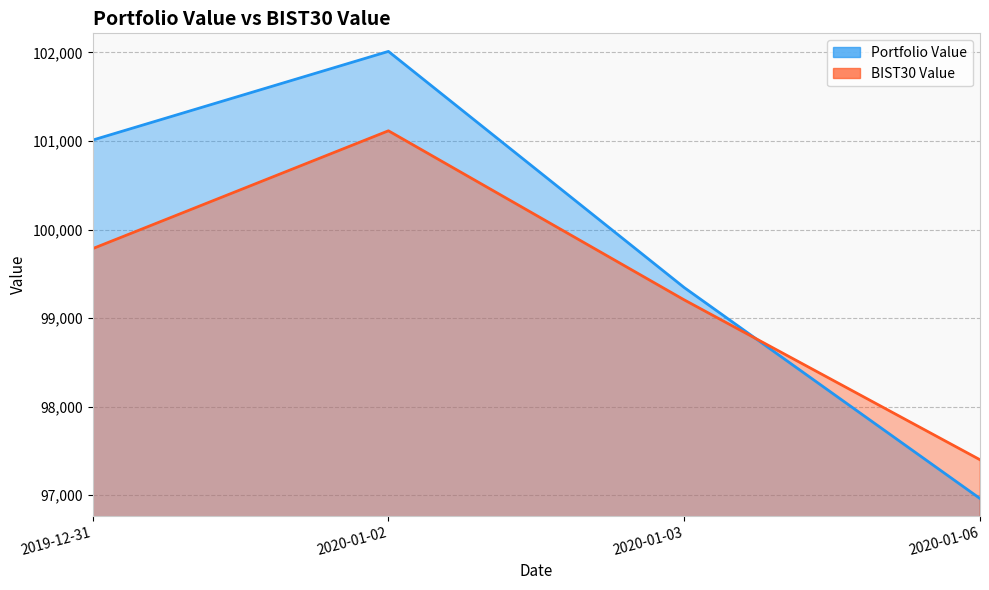

What is the difference between the maximum and minimum values in the BIST30 Value series?

3714.1